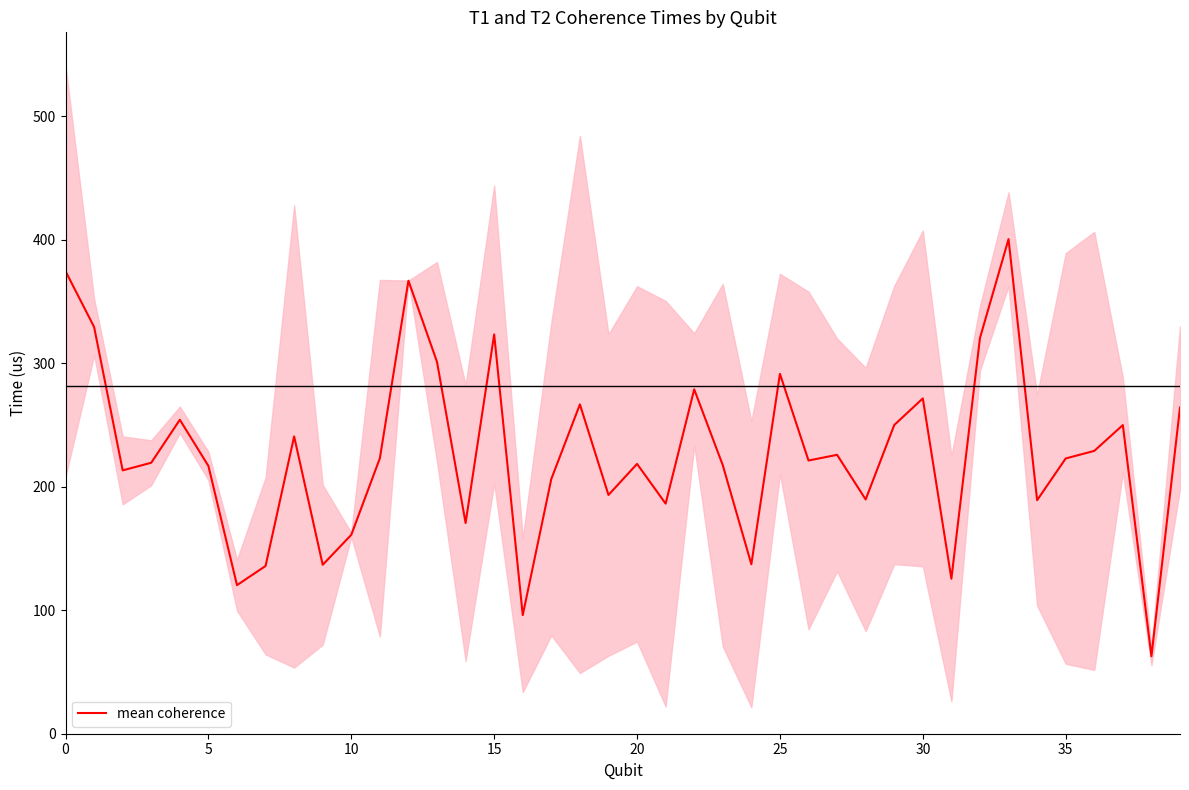

The value at 38 is 94.9. True or false?

False